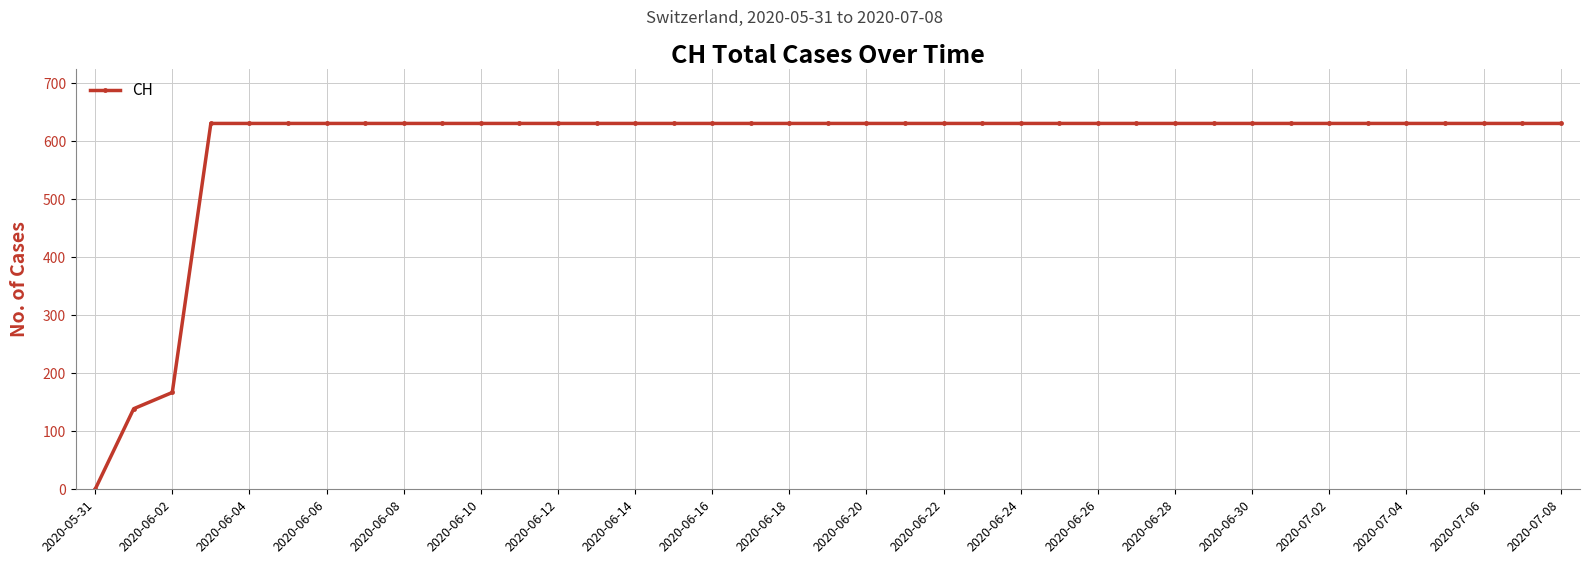

What is the value of the 15th point from the left?

631